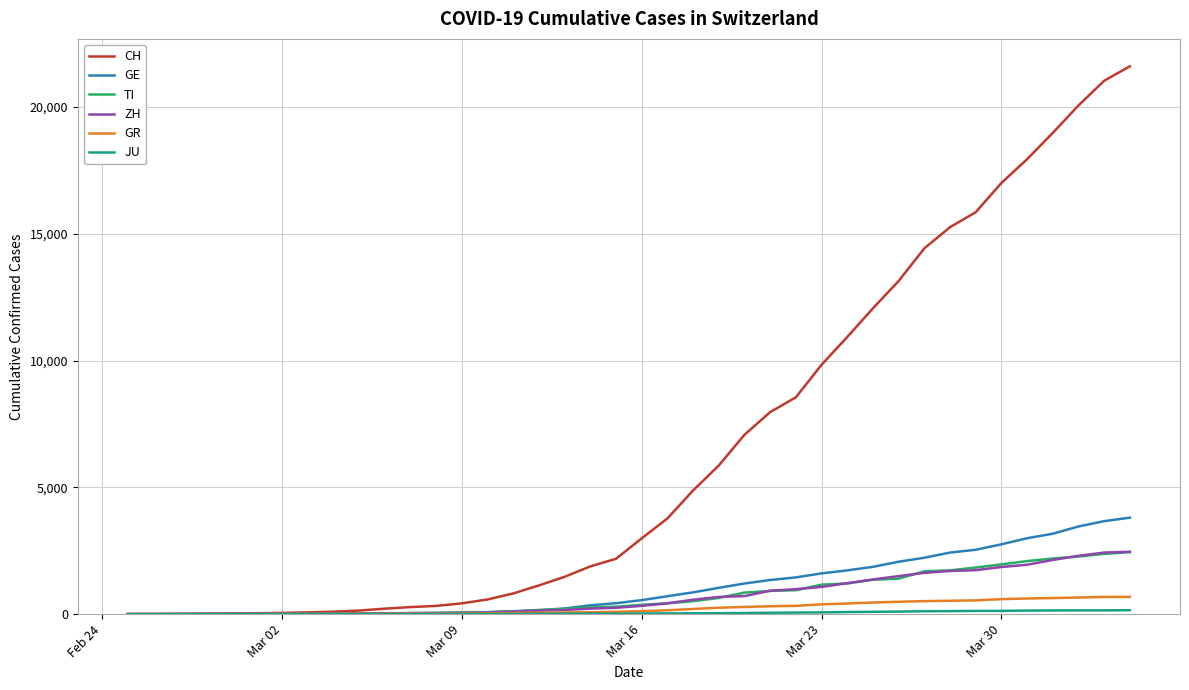

What is the highest value of the GR series?

680